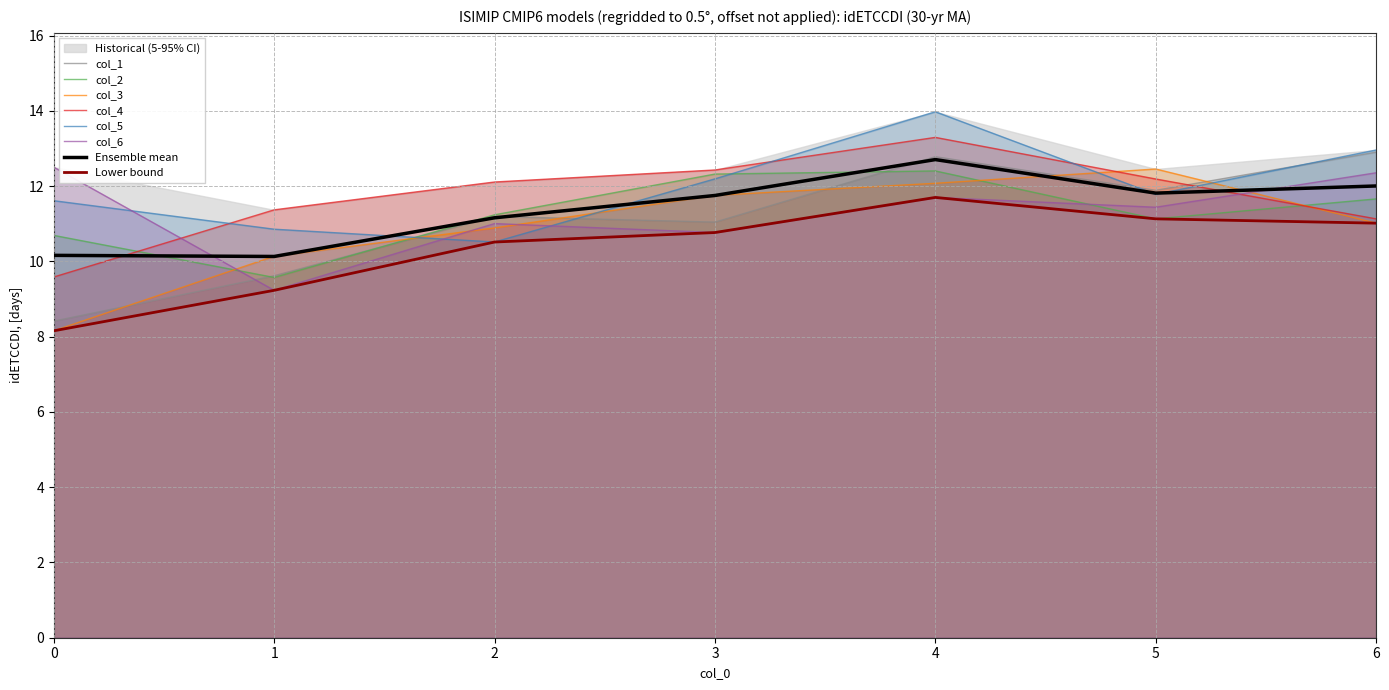

At which category is the sum across all series the highest?

4